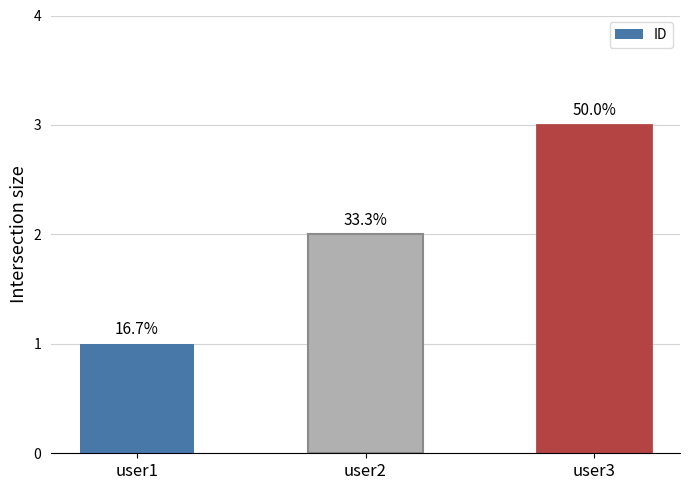

Are the bars grouped side by side (vs. stacked)?

No